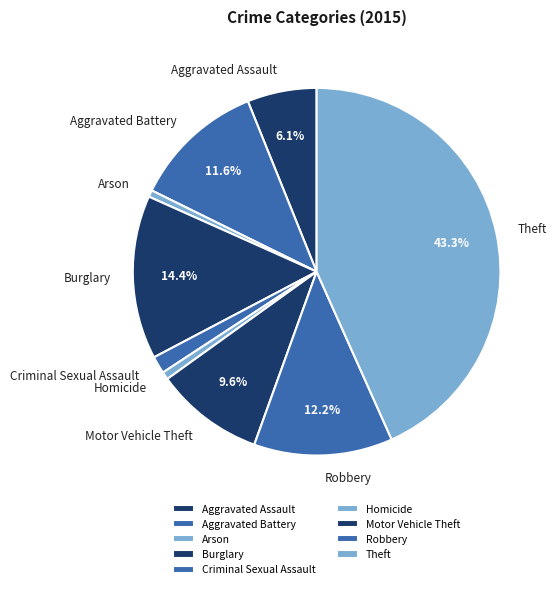

Is it true that Homicide is 11% of the pie?

False